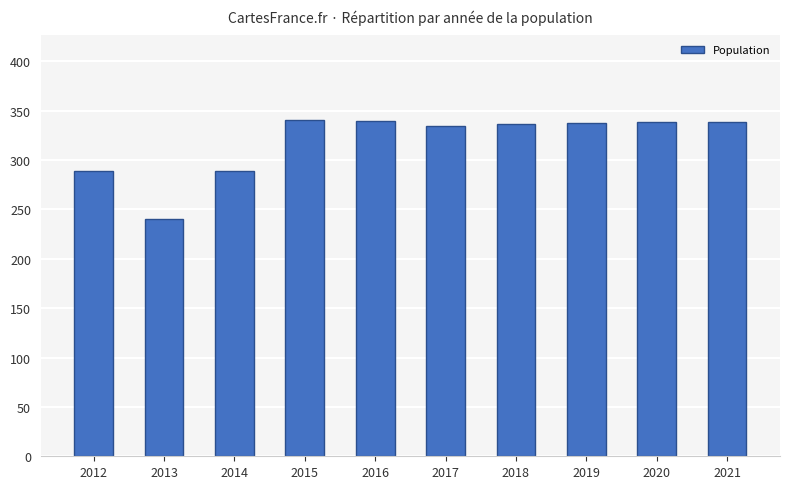

The chart shows a value of 128 at 2019. True or false?

False